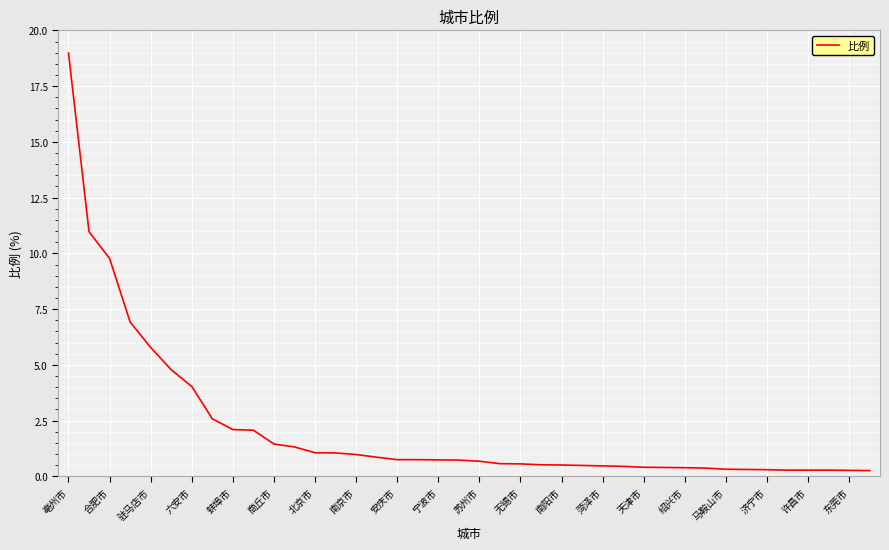

What is the greatest value displayed?

19.0